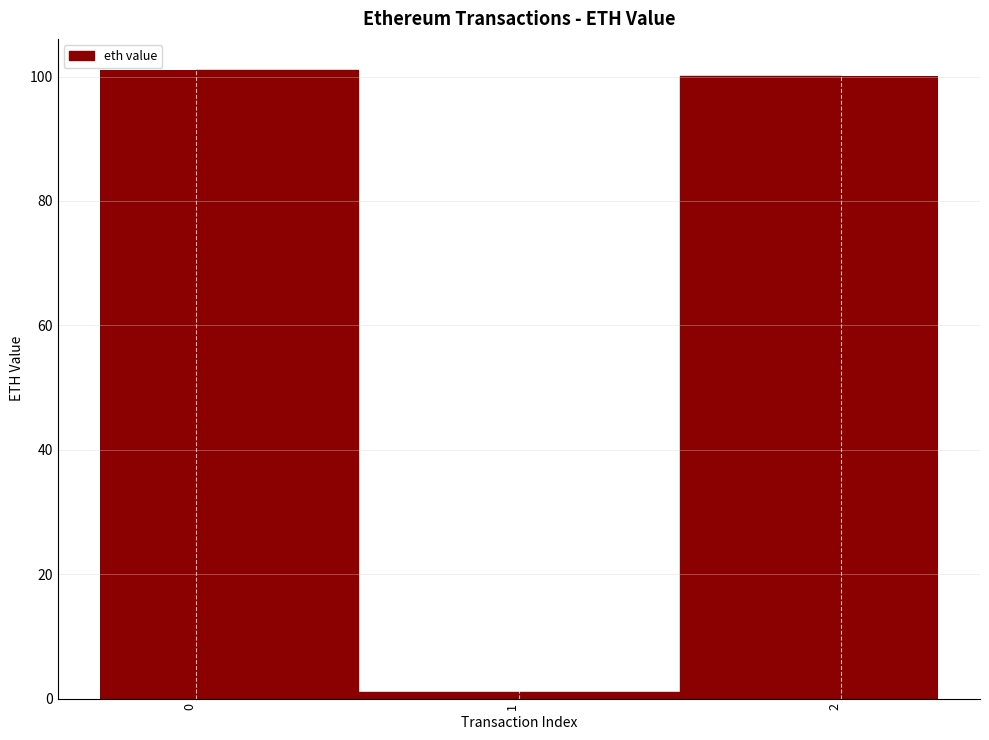

What is the difference between the maximum and minimum values?

100.0